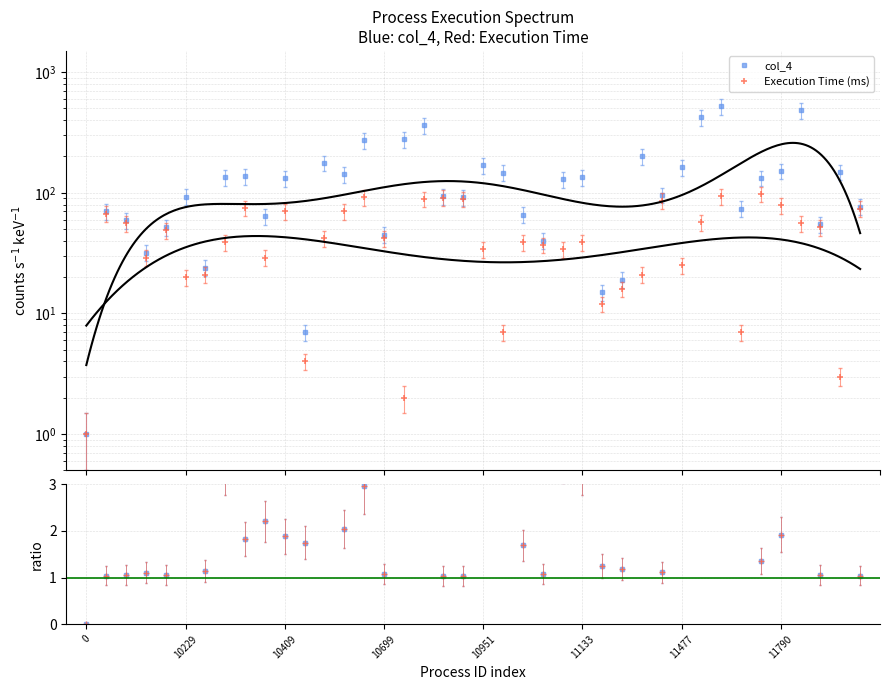

Count the number of categories in the chart.

40